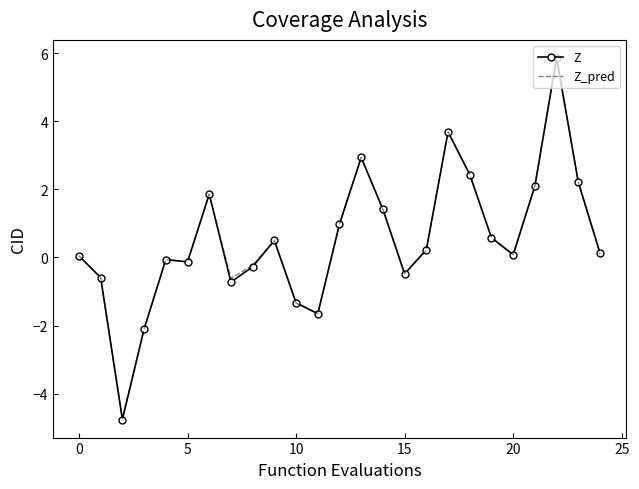

What is the lowest value of the Z_pred series?

-4.7